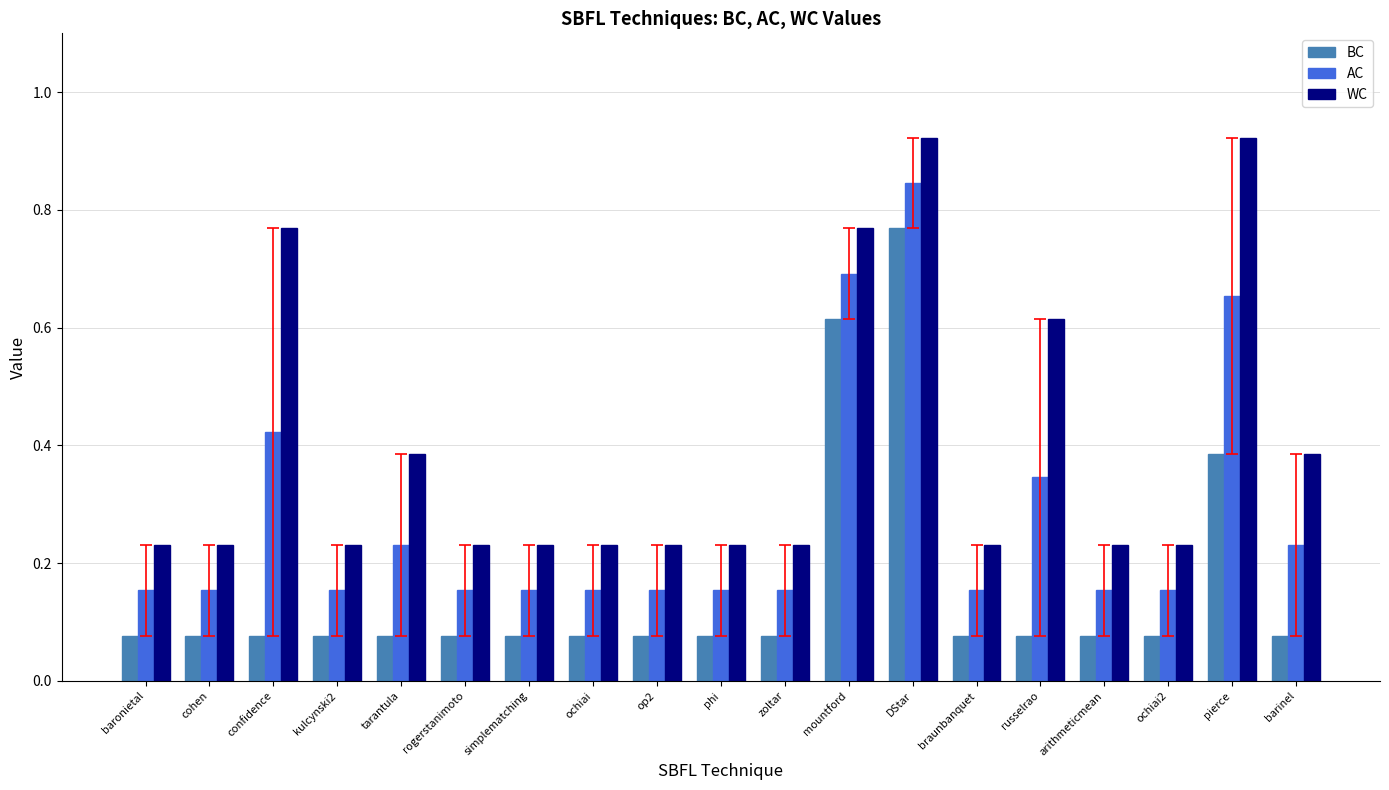

What is the label of the 15th bar from the right?

tarantula